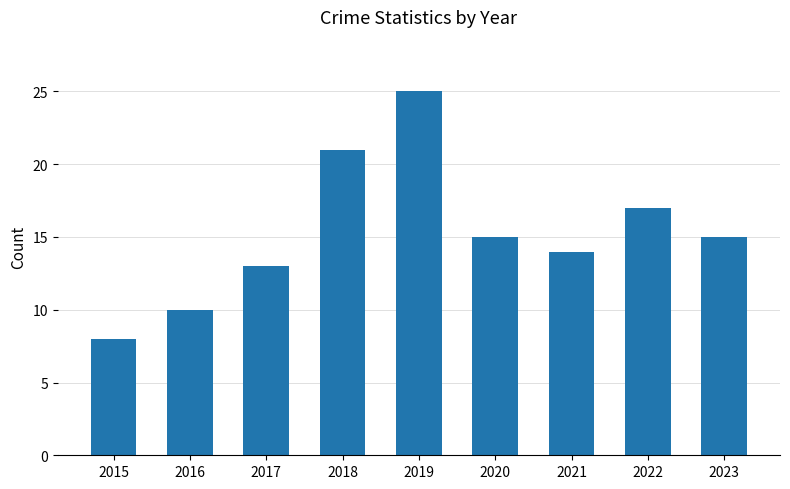

What is the change in value from 2016 to 2018?

+11